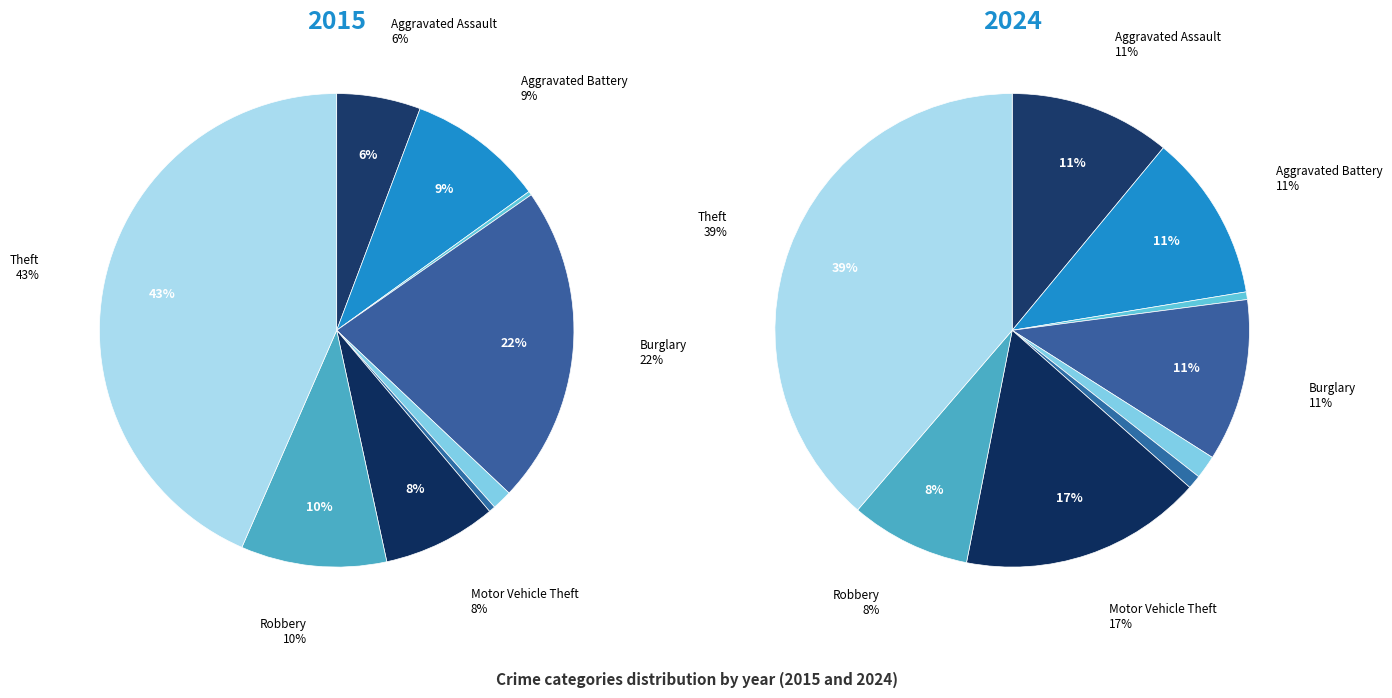

Does Aggravated Assault represent more than half of the total?

No